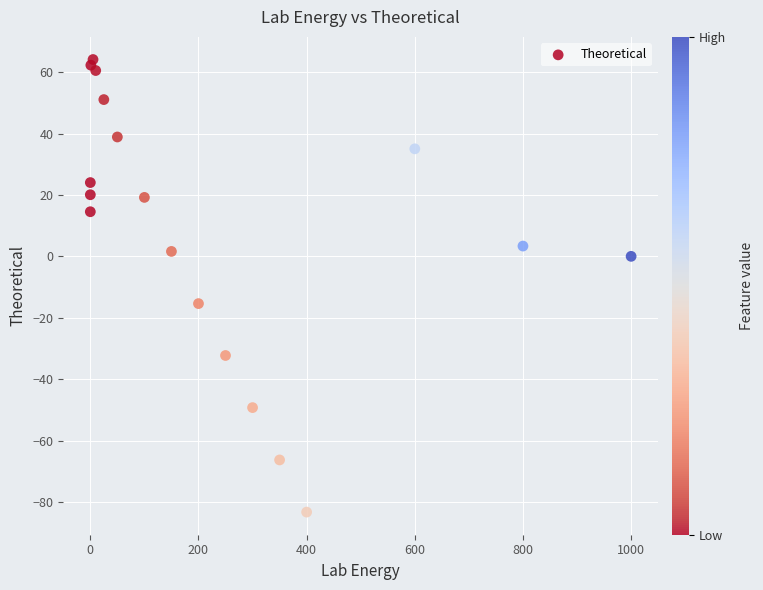

What is the range of X values (max minus min)?

1000.0